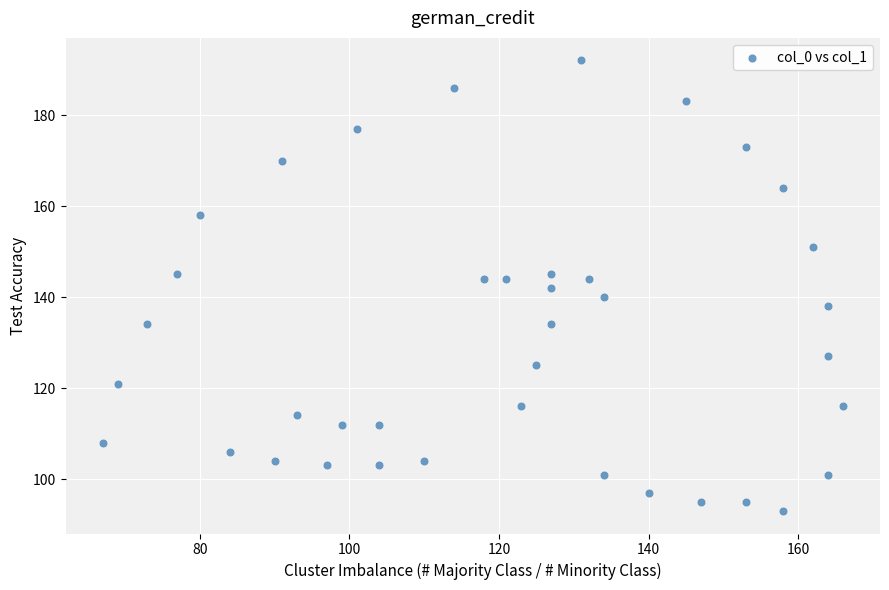

What is the range of Y values (max minus min)?

99